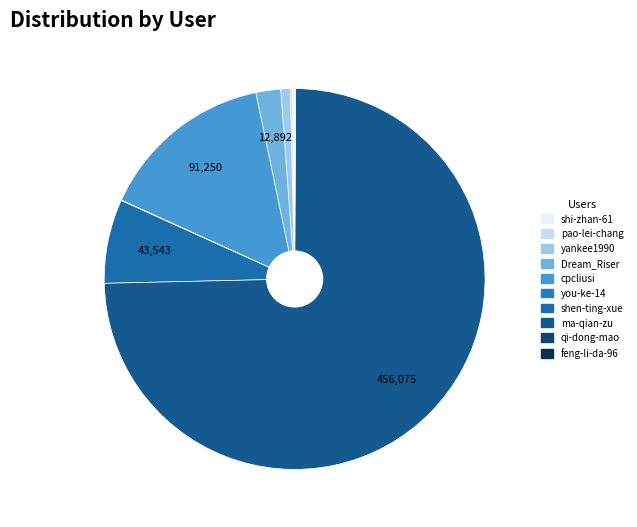

What is the largest slice in the pie chart?

ma-qian-zu